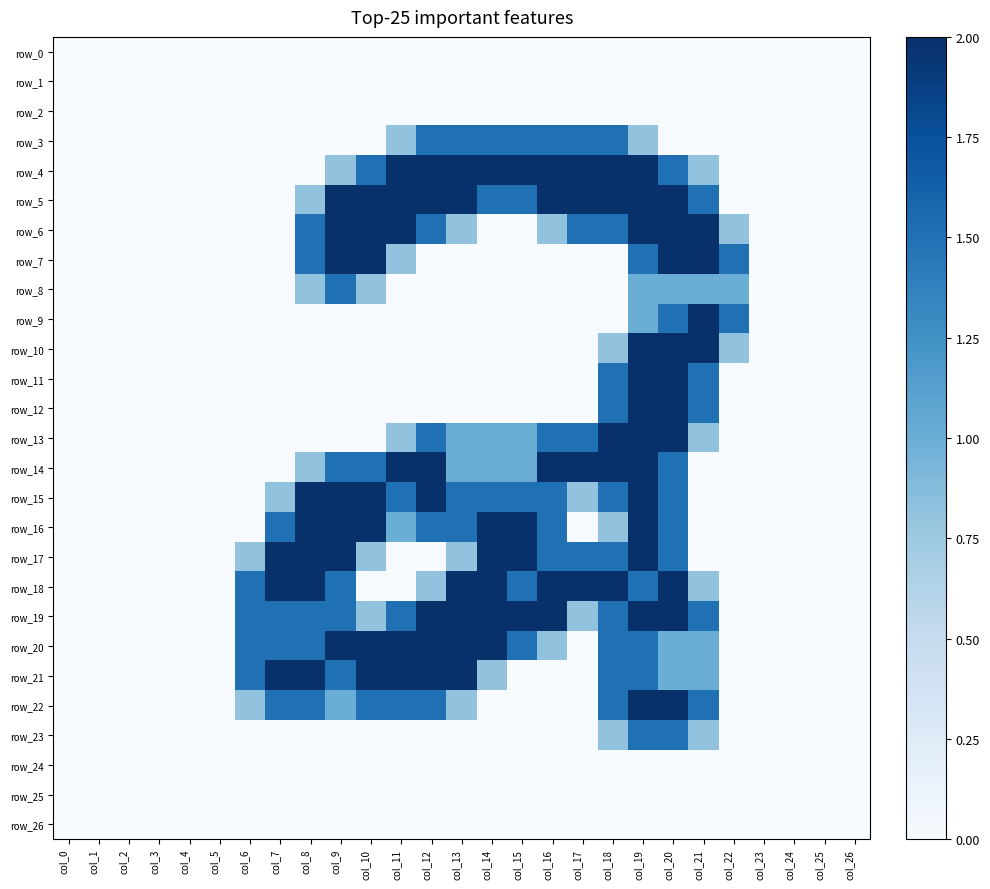

Reading left to right, transcribe all the data shown in this chart.

row_0: 0.0	0.0	0.0	0.0	0.0	0.0	0.0	0.0	0.0	0.0	0.0	0.0	0.0	0.0	0.0	0.0	0.0	0.0	0.0	0.0	0.0	0.0	0.0	0.0	0.0	0.0	0.0
row_1: 0.0	0.0	0.0	0.0	0.0	0.0	0.0	0.0	0.0	0.0	0.0	0.0	0.0	0.0	0.0	0.0	0.0	0.0	0.0	0.0	0.0	0.0	0.0	0.0	0.0	0.0	0.0
row_2: 0.0	0.0	0.0	0.0	0.0	0.0	0.0	0.0	0.0	0.0	0.0	0.0	0.0	0.0	0.0	0.0	0.0	0.0	0.0	0.0	0.0	0.0	0.0	0.0	0.0	0.0	0.0
row_3: 0.0	0.0	0.0	0.0	0.0	0.0	0.0	0.0	0.0	0.0	0.0	0.8	1.5	1.5	1.5	1.5	1.5	1.5	1.5	0.8	0.0	0.0	0.0	0.0	0.0	0.0	0.0
row_4: 0.0	0.0	0.0	0.0	0.0	0.0	0.0	0.0	0.0	0.8	1.5	2.0	2.0	2.0	2.0	2.0	2.0	2.0	2.0	2.0	1.5	0.8	0.0	0.0	0.0	0.0	0.0
row_5: 0.0	0.0	0.0	0.0	0.0	0.0	0.0	0.0	0.8	2.0	2.0	2.0	2.0	2.0	1.5	1.5	2.0	2.0	2.0	2.0	2.0	1.5	0.0	0.0	0.0	0.0	0.0
row_6: 0.0	0.0	0.0	0.0	0.0	0.0	0.0	0.0	1.5	2.0	2.0	2.0	1.5	0.8	0.0	0.0	0.8	1.5	1.5	2.0	2.0	2.0	0.8	0.0	0.0	0.0	0.0
row_7: 0.0	0.0	0.0	0.0	0.0	0.0	0.0	0.0	1.5	2.0	2.0	0.8	0.0	0.0	0.0	0.0	0.0	0.0	0.0	1.5	2.0	2.0	1.5	0.0	0.0	0.0	0.0
row_8: 0.0	0.0	0.0	0.0	0.0	0.0	0.0	0.0	0.8	1.5	0.8	0.0	0.0	0.0	0.0	0.0	0.0	0.0	0.0	1.0	1.0	1.0	1.0	0.0	0.0	0.0	0.0
row_9: 0.0	0.0	0.0	0.0	0.0	0.0	0.0	0.0	0.0	0.0	0.0	0.0	0.0	0.0	0.0	0.0	0.0	0.0	0.0	1.0	1.5	2.0	1.5	0.0	0.0	0.0	0.0
row_10: 0.0	0.0	0.0	0.0	0.0	0.0	0.0	0.0	0.0	0.0	0.0	0.0	0.0	0.0	0.0	0.0	0.0	0.0	0.8	2.0	2.0	2.0	0.8	0.0	0.0	0.0	0.0
row_11: 0.0	0.0	0.0	0.0	0.0	0.0	0.0	0.0	0.0	0.0	0.0	0.0	0.0	0.0	0.0	0.0	0.0	0.0	1.5	2.0	2.0	1.5	0.0	0.0	0.0	0.0	0.0
row_12: 0.0	0.0	0.0	0.0	0.0	0.0	0.0	0.0	0.0	0.0	0.0	0.0	0.0	0.0	0.0	0.0	0.0	0.0	1.5	2.0	2.0	1.5	0.0	0.0	0.0	0.0	0.0
row_13: 0.0	0.0	0.0	0.0	0.0	0.0	0.0	0.0	0.0	0.0	0.0	0.8	1.5	1.0	1.0	1.0	1.5	1.5	2.0	2.0	2.0	0.8	0.0	0.0	0.0	0.0	0.0
row_14: 0.0	0.0	0.0	0.0	0.0	0.0	0.0	0.0	0.8	1.5	1.5	2.0	2.0	1.0	1.0	1.0	2.0	2.0	2.0	2.0	1.5	0.0	0.0	0.0	0.0	0.0	0.0
row_15: 0.0	0.0	0.0	0.0	0.0	0.0	0.0	0.8	2.0	2.0	2.0	1.5	2.0	1.5	1.5	1.5	1.5	0.8	1.5	2.0	1.5	0.0	0.0	0.0	0.0	0.0	0.0
row_16: 0.0	0.0	0.0	0.0	0.0	0.0	0.0	1.5	2.0	2.0	2.0	1.0	1.5	1.5	2.0	2.0	1.5	0.0	0.8	2.0	1.5	0.0	0.0	0.0	0.0	0.0	0.0
row_17: 0.0	0.0	0.0	0.0	0.0	0.0	0.8	2.0	2.0	2.0	0.8	0.0	0.0	0.8	2.0	2.0	1.5	1.5	1.5	2.0	1.5	0.0	0.0	0.0	0.0	0.0	0.0
row_18: 0.0	0.0	0.0	0.0	0.0	0.0	1.5	2.0	2.0	1.5	0.0	0.0	0.8	2.0	2.0	1.5	2.0	2.0	2.0	1.5	2.0	0.8	0.0	0.0	0.0	0.0	0.0
row_19: 0.0	0.0	0.0	0.0	0.0	0.0	1.5	1.5	1.5	1.5	0.8	1.5	2.0	2.0	2.0	2.0	2.0	0.8	1.5	2.0	2.0	1.5	0.0	0.0	0.0	0.0	0.0
row_20: 0.0	0.0	0.0	0.0	0.0	0.0	1.5	1.5	1.5	2.0	2.0	2.0	2.0	2.0	2.0	1.5	0.8	0.0	1.5	1.5	1.0	1.0	0.0	0.0	0.0	0.0	0.0
row_21: 0.0	0.0	0.0	0.0	0.0	0.0	1.5	2.0	2.0	1.5	2.0	2.0	2.0	2.0	0.8	0.0	0.0	0.0	1.5	1.5	1.0	1.0	0.0	0.0	0.0	0.0	0.0
row_22: 0.0	0.0	0.0	0.0	0.0	0.0	0.8	1.5	1.5	1.0	1.5	1.5	1.5	0.8	0.0	0.0	0.0	0.0	1.5	2.0	2.0	1.5	0.0	0.0	0.0	0.0	0.0
row_23: 0.0	0.0	0.0	0.0	0.0	0.0	0.0	0.0	0.0	0.0	0.0	0.0	0.0	0.0	0.0	0.0	0.0	0.0	0.8	1.5	1.5	0.8	0.0	0.0	0.0	0.0	0.0
row_24: 0.0	0.0	0.0	0.0	0.0	0.0	0.0	0.0	0.0	0.0	0.0	0.0	0.0	0.0	0.0	0.0	0.0	0.0	0.0	0.0	0.0	0.0	0.0	0.0	0.0	0.0	0.0
row_25: 0.0	0.0	0.0	0.0	0.0	0.0	0.0	0.0	0.0	0.0	0.0	0.0	0.0	0.0	0.0	0.0	0.0	0.0	0.0	0.0	0.0	0.0	0.0	0.0	0.0	0.0	0.0
row_26: 0.0	0.0	0.0	0.0	0.0	0.0	0.0	0.0	0.0	0.0	0.0	0.0	0.0	0.0	0.0	0.0	0.0	0.0	0.0	0.0	0.0	0.0	0.0	0.0	0.0	0.0	0.0